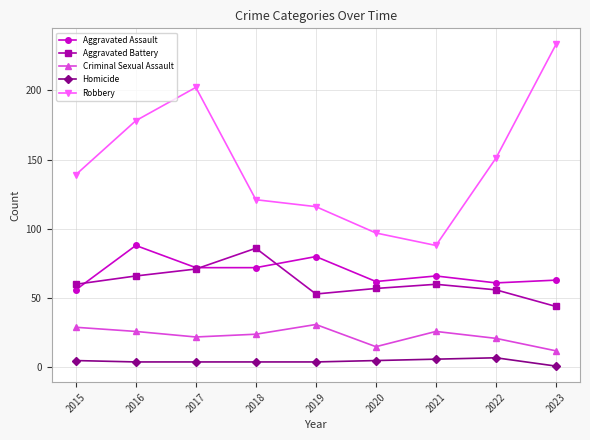

What is the total value across all series at 2020?

236